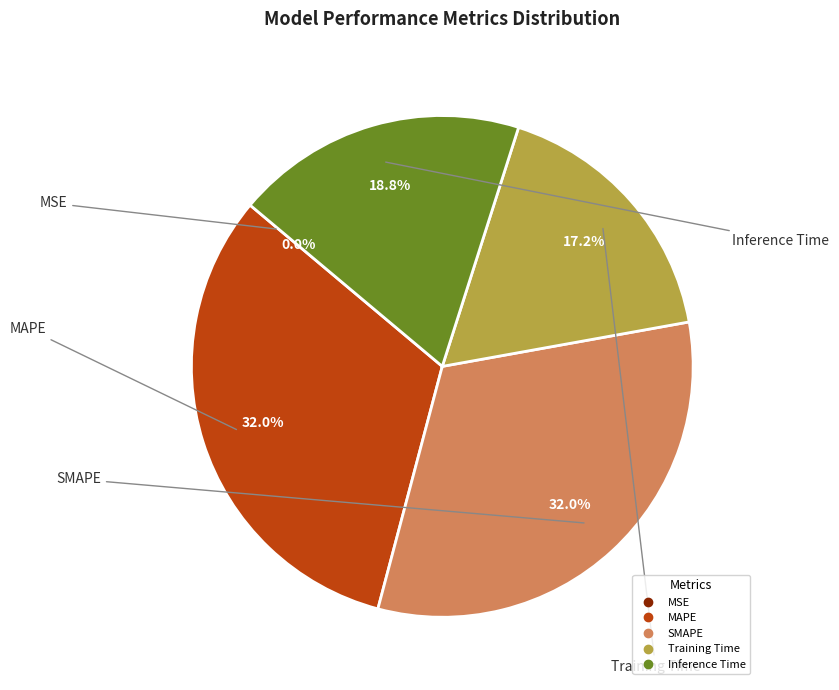

How much of the chart is everything except Training Time?

82.8%